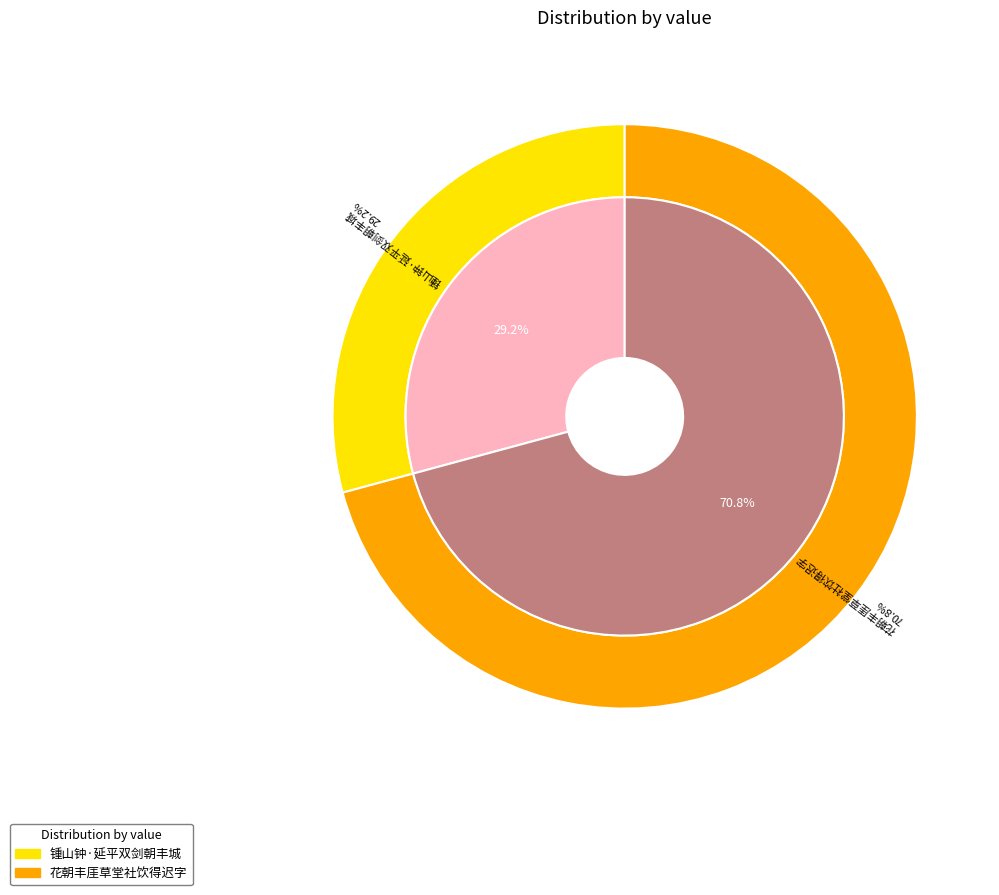

Combined, do 花朝丰厓草堂社饮得迟字 and 锺山钟·延平双剑朝丰城 account for over 50%?

Yes